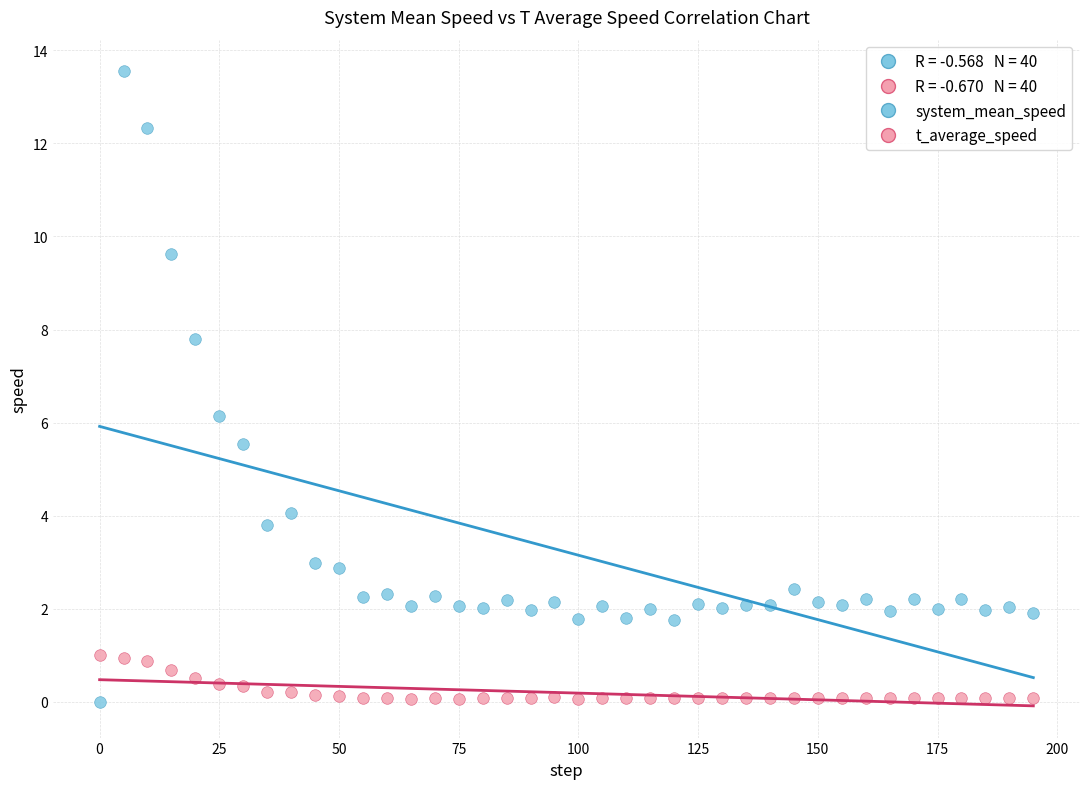

Which series has the largest Y range (max minus min)?

system_mean_speed